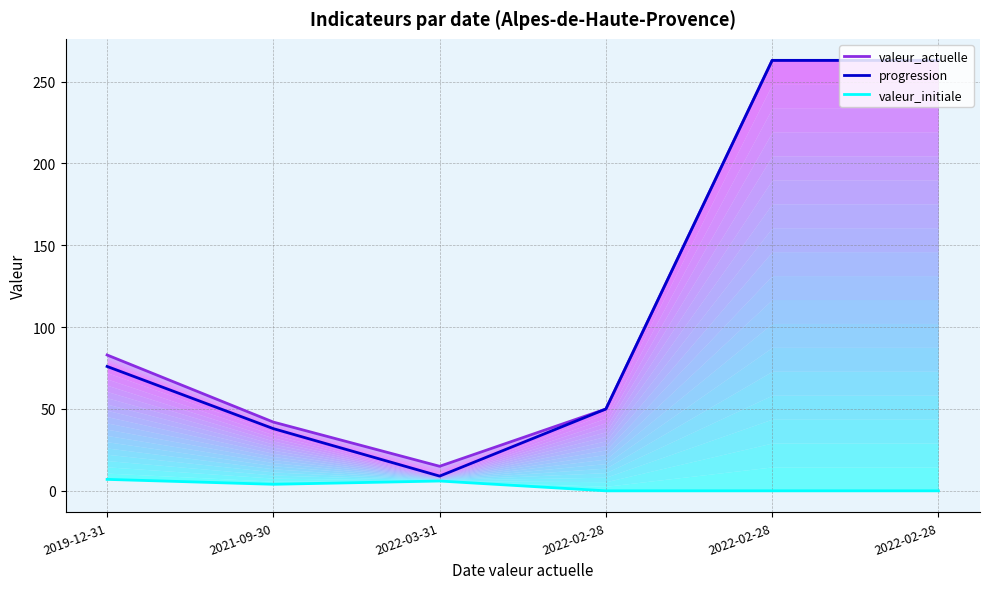

Reading right to left, what are all the values shown in this chart?

valeur_actuelle: 2022-02-28=263	2022-02-28=263	2022-02-28=50	2022-03-31=15	2021-09-30=42	2019-12-31=83
progression: 2022-02-28=263	2022-02-28=263	2022-02-28=50	2022-03-31=9	2021-09-30=38	2019-12-31=76
valeur_initiale: 2022-02-28=0	2022-02-28=0	2022-02-28=0	2022-03-31=6	2021-09-30=4	2019-12-31=7